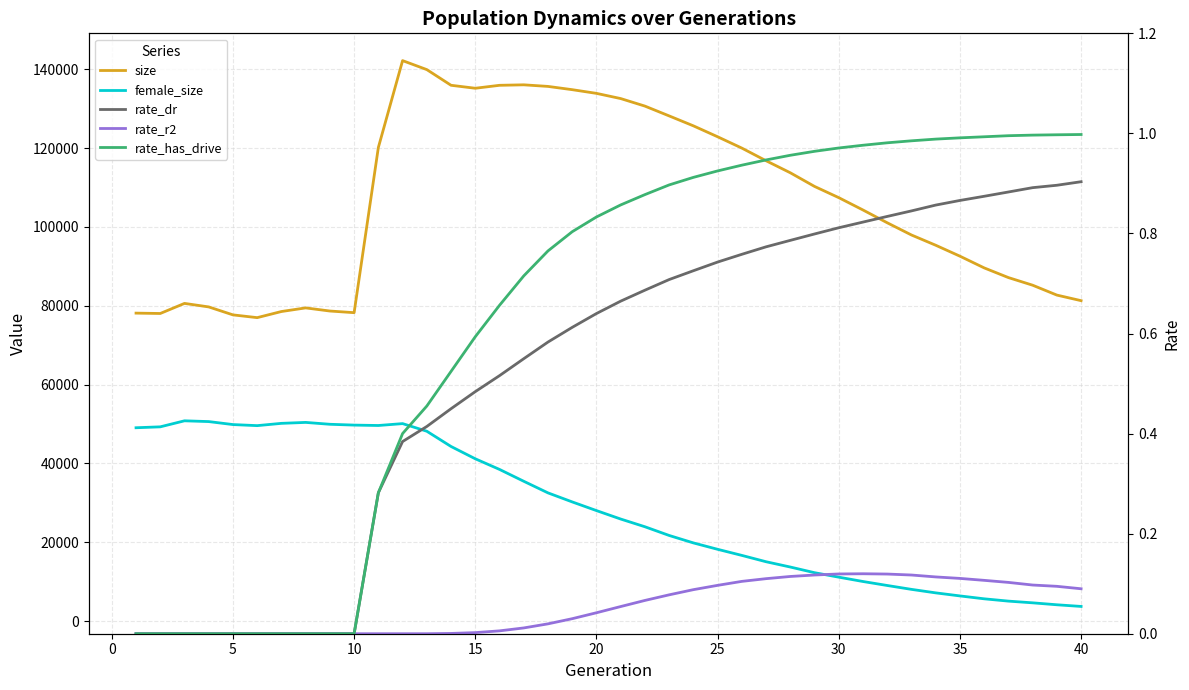

True or false: rate_r2 and female_size intersect in this chart.

False